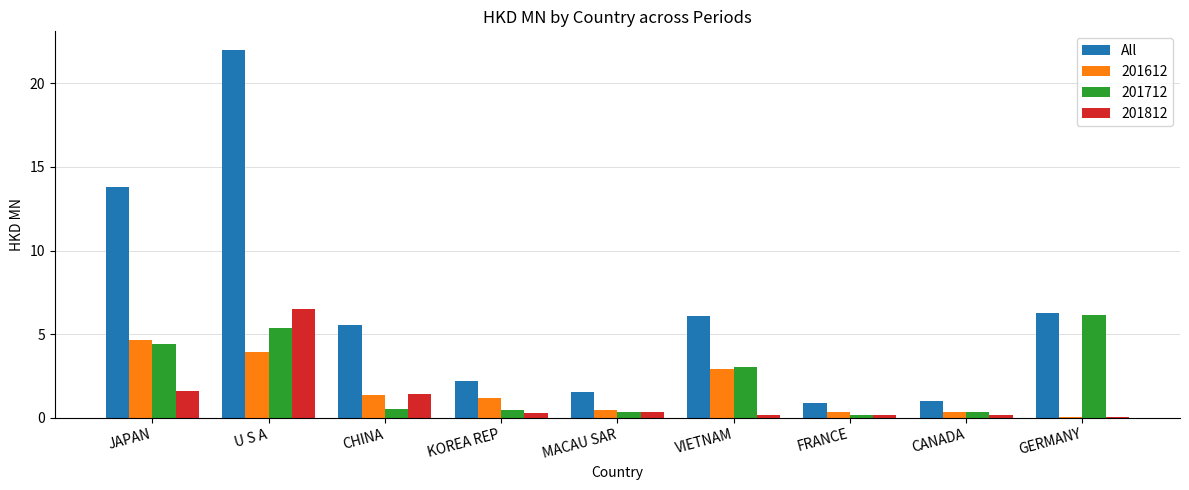

The value of All at CHINA is 1.3. True or false?

False